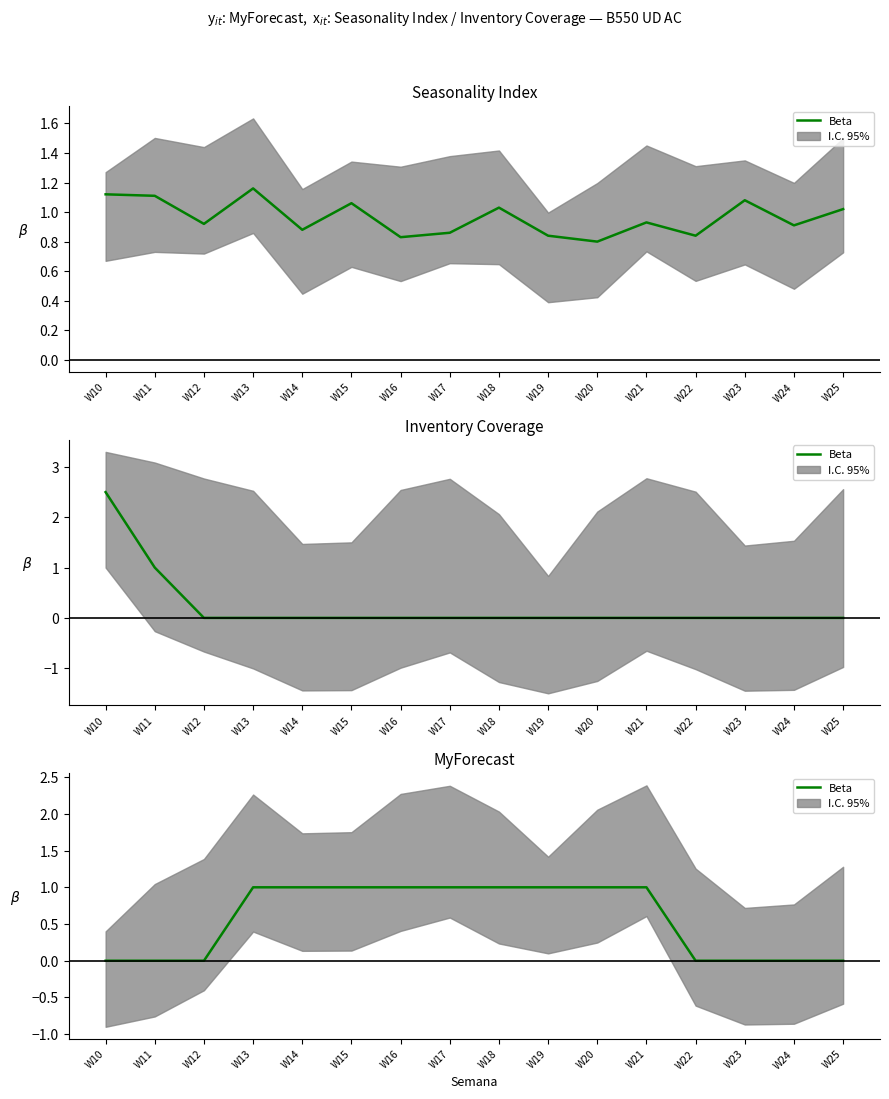

True or false: the data shows 2 at W20.

False